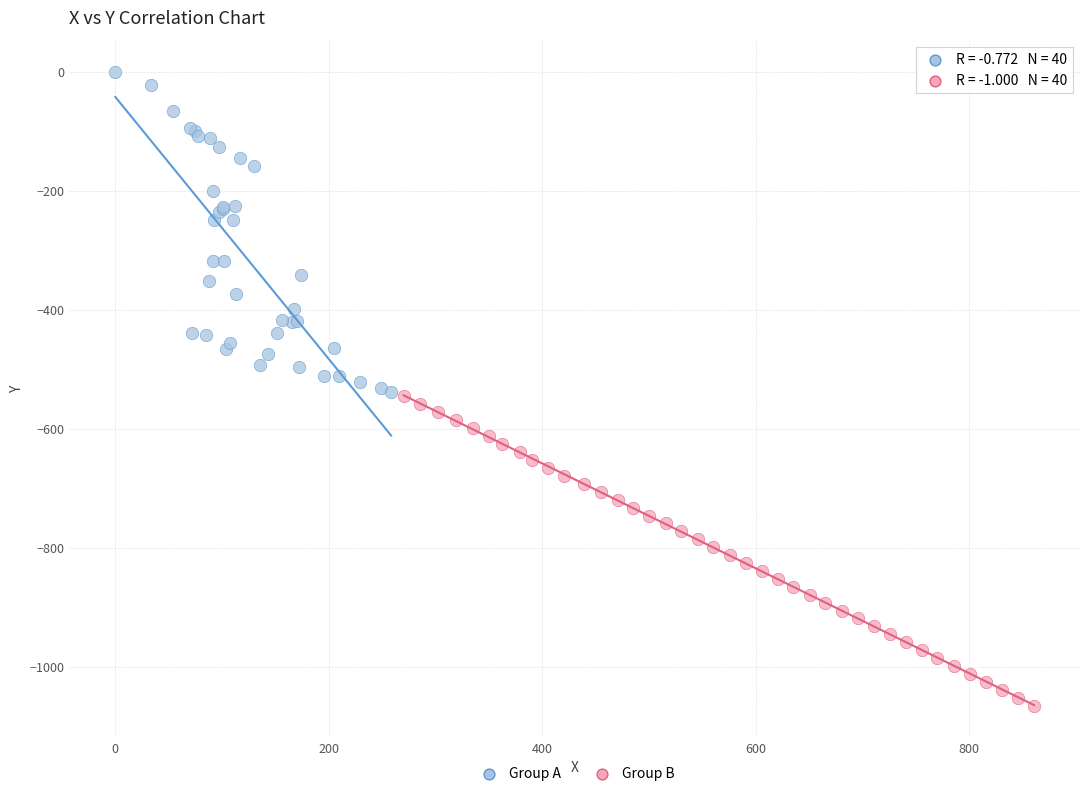

Which series reaches the maximum Y coordinate?

Group A